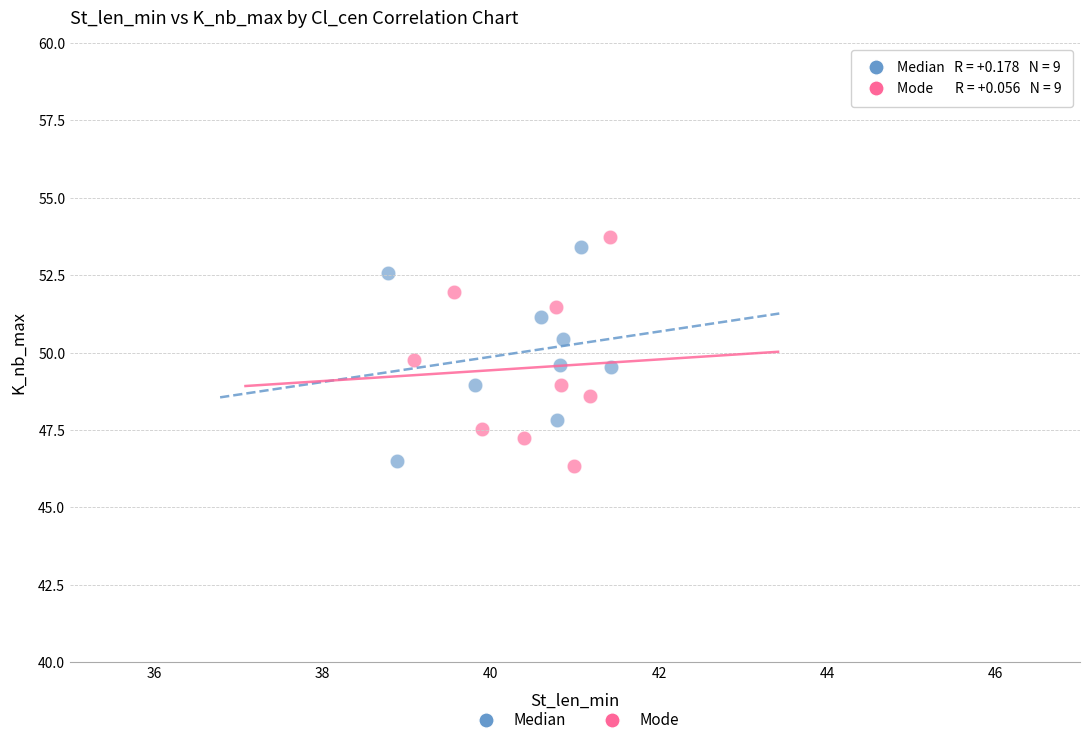

Which series contains the lowest Y value?

Mode